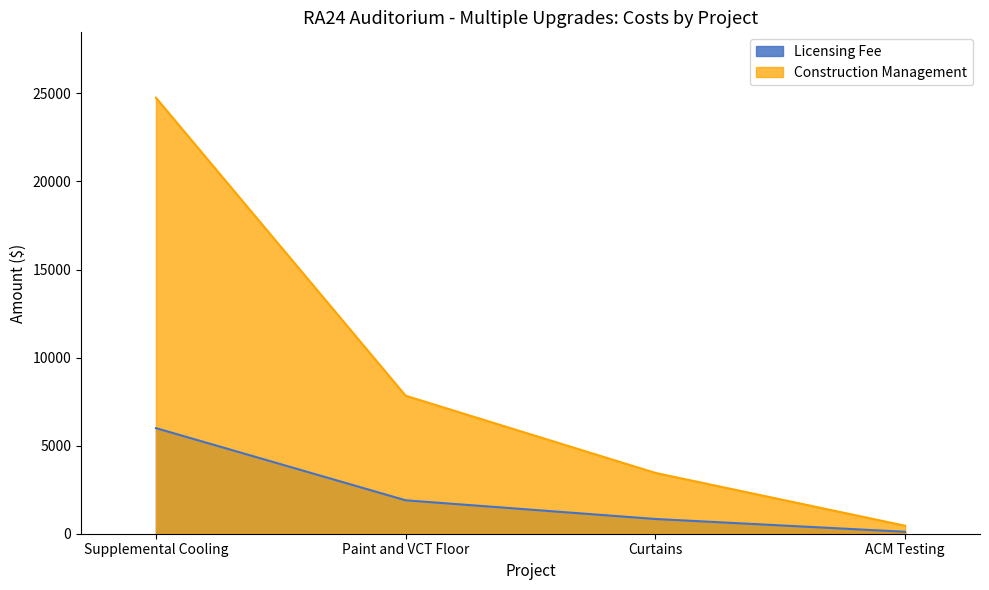

At which label is Licensing Fee closest to 3053?

Paint and VCT Floor